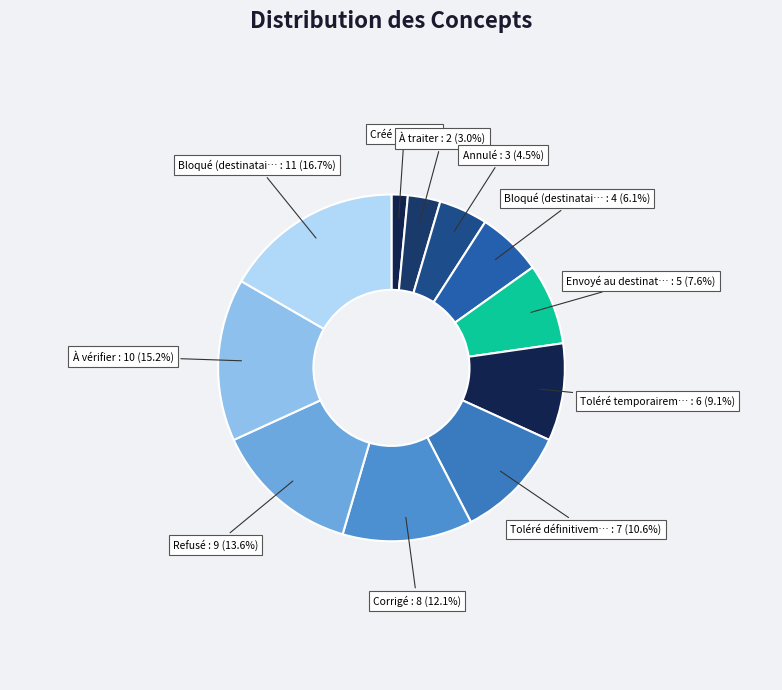

Which category has the biggest portion of the pie?

Bloqué (destinataire erroné)